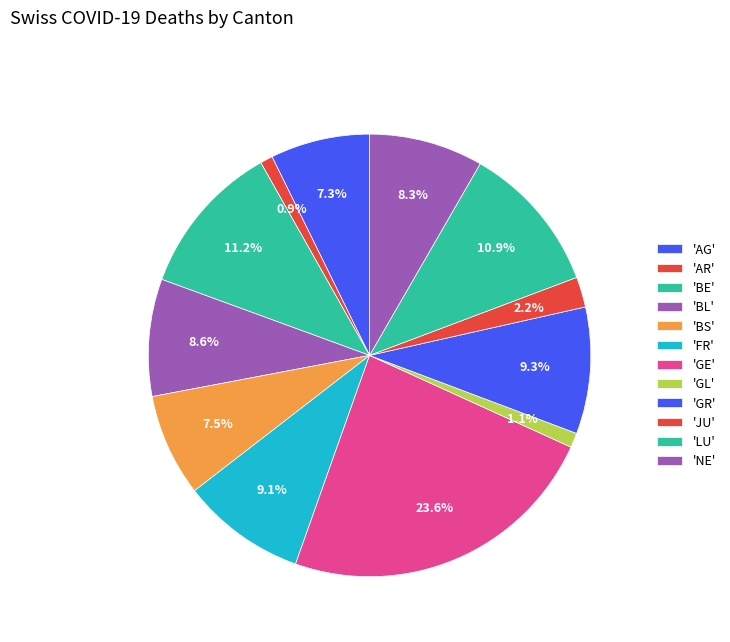

How many slices are in this pie chart?

12